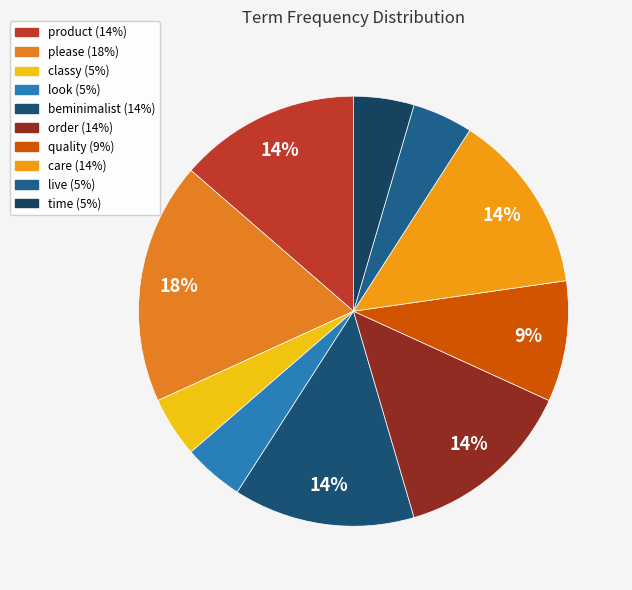

Does any single category account for the majority?

No